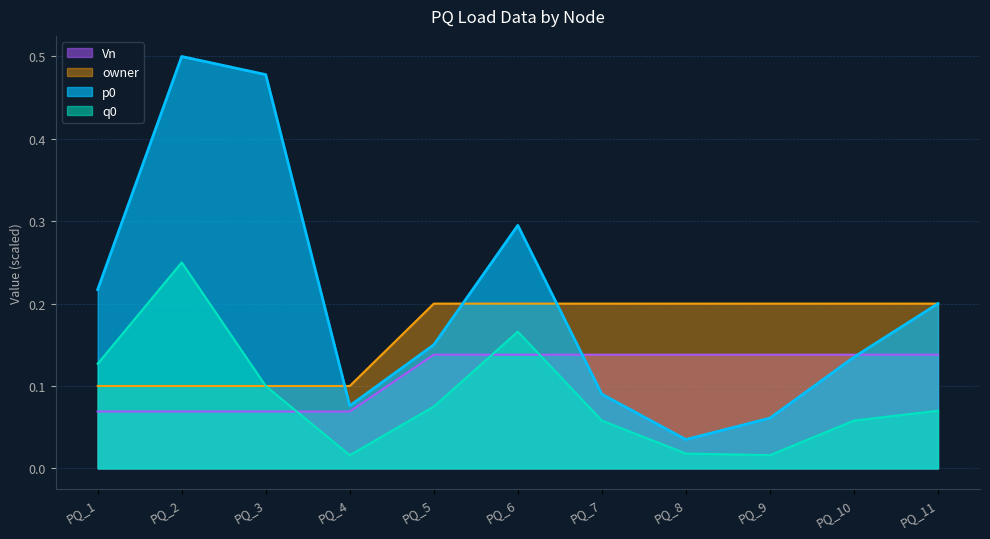

Which label corresponds to the smallest value in the chart?

PQ_4